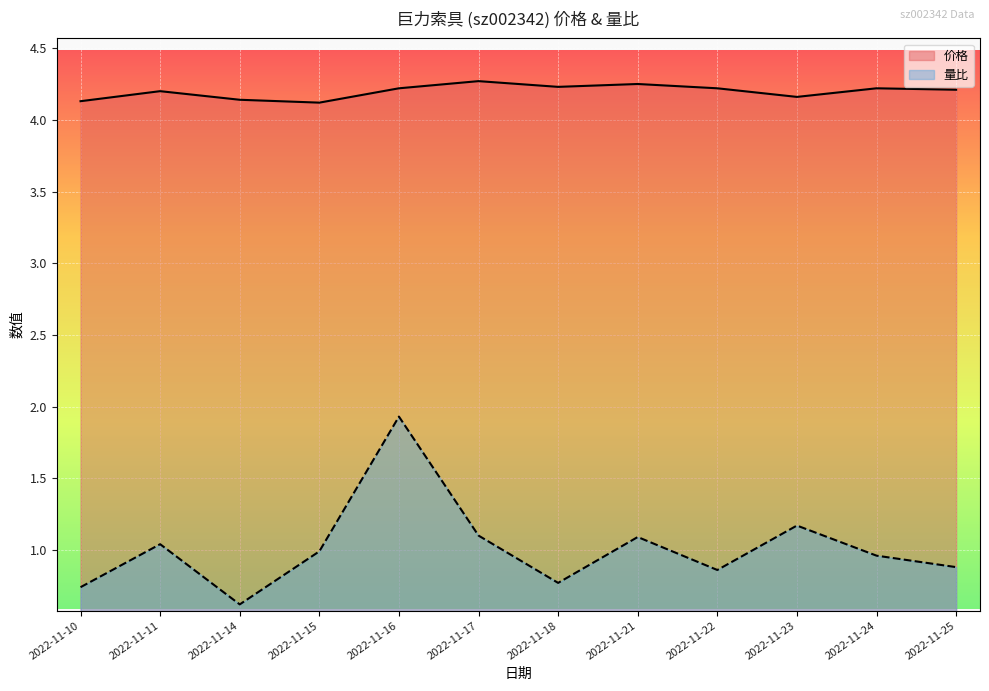

What is the value of the 量比 point at the 7th from the left?

0.8